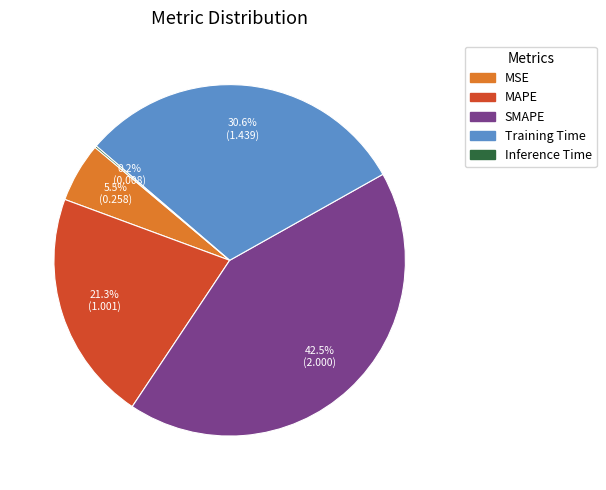

How much of the chart is everything except MAPE?

78.7%